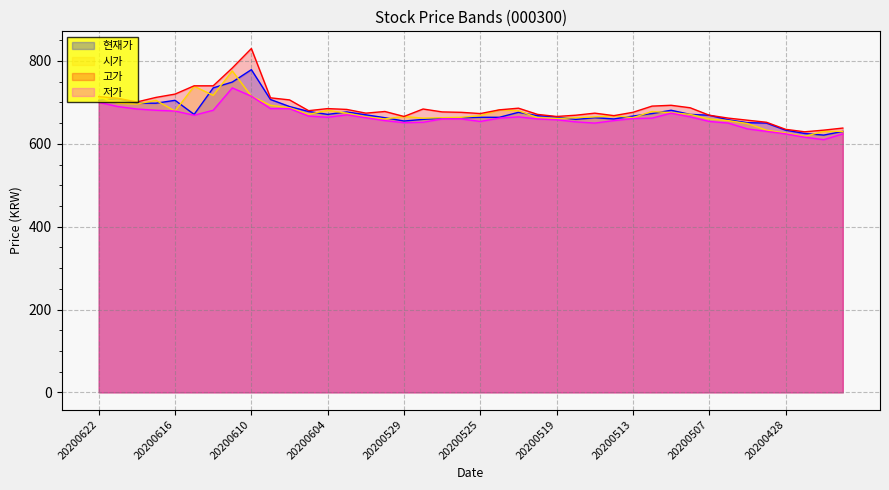

What is the average value of the 현재가 series?

675